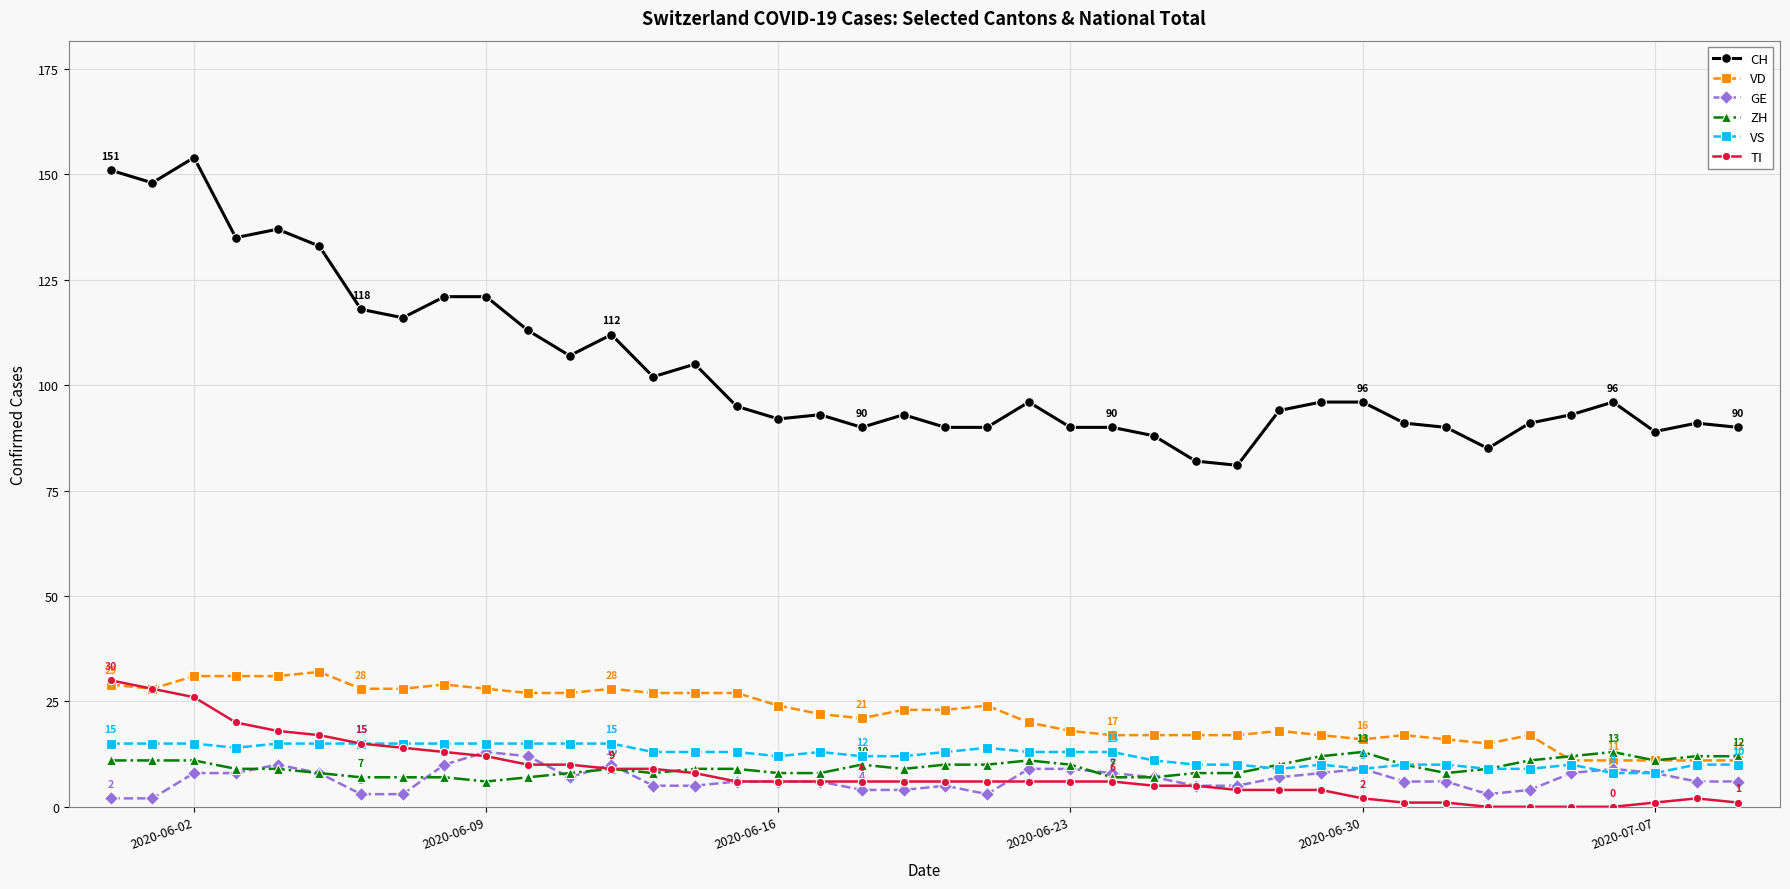

What is the greatest value displayed?

154